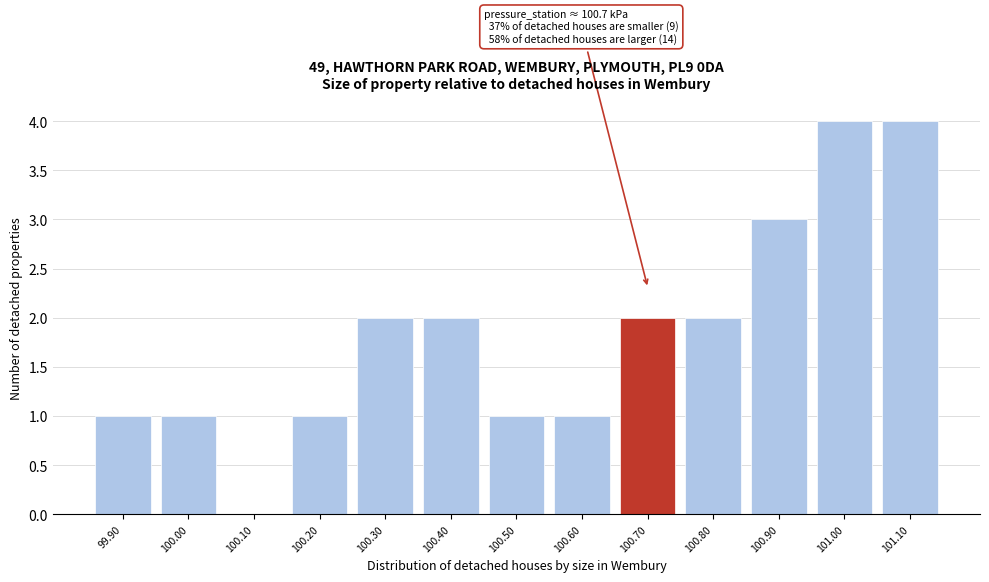

Reading left to right, what are all the values shown in this chart?

99.90=1	100.00=1	100.10=0	100.20=1	100.30=2	100.40=2	100.50=1	100.60=1	100.70=2	100.80=2	100.90=3	101.00=4	101.10=4